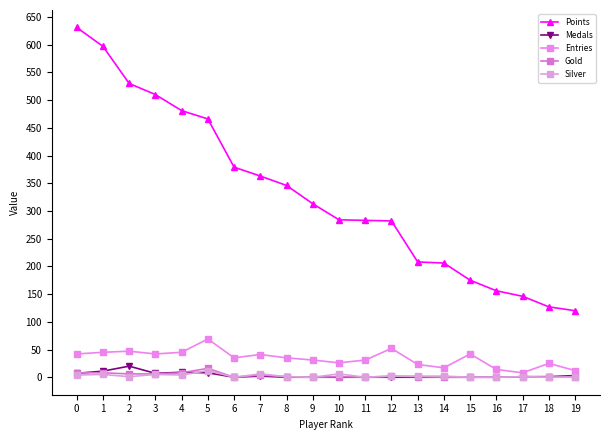

What is the sum of all Gold values?

63